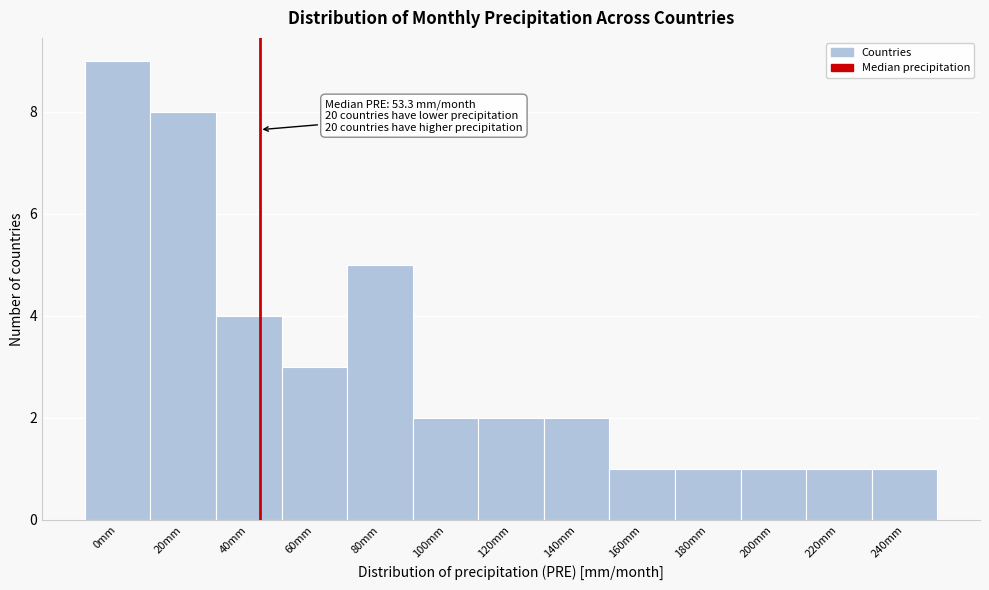

Reading right to left, transcribe all the data shown in this chart.

1	1	1	1	1	2	2	2	5	3	4	8	9